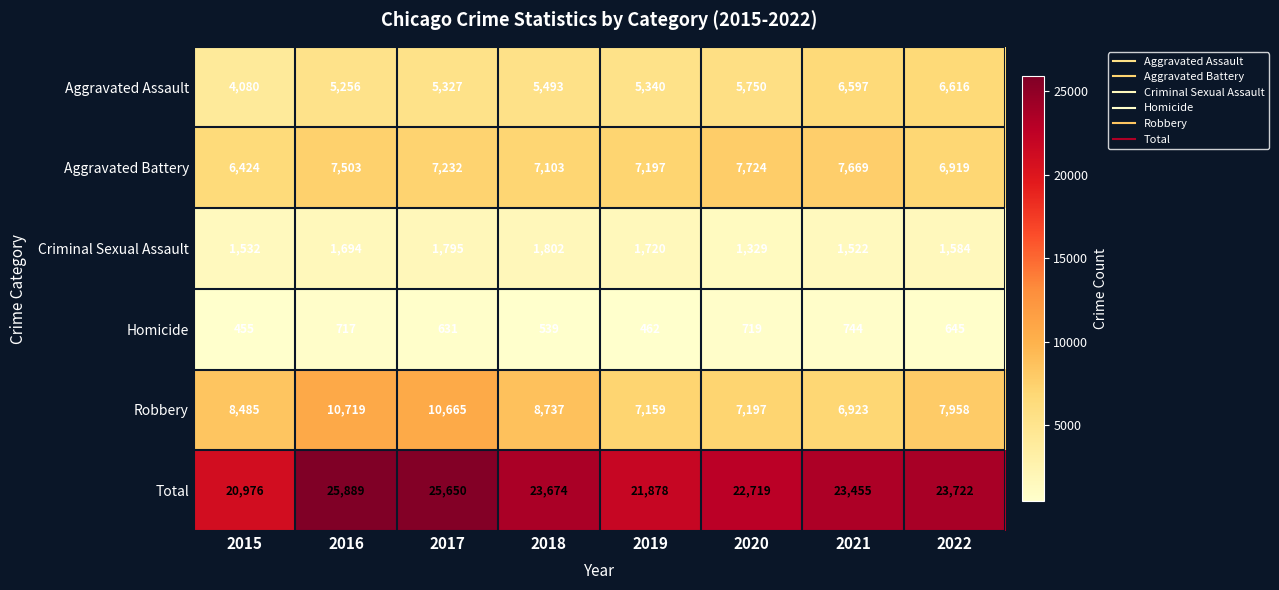

What value does the Robbery series have at 2019?

7159